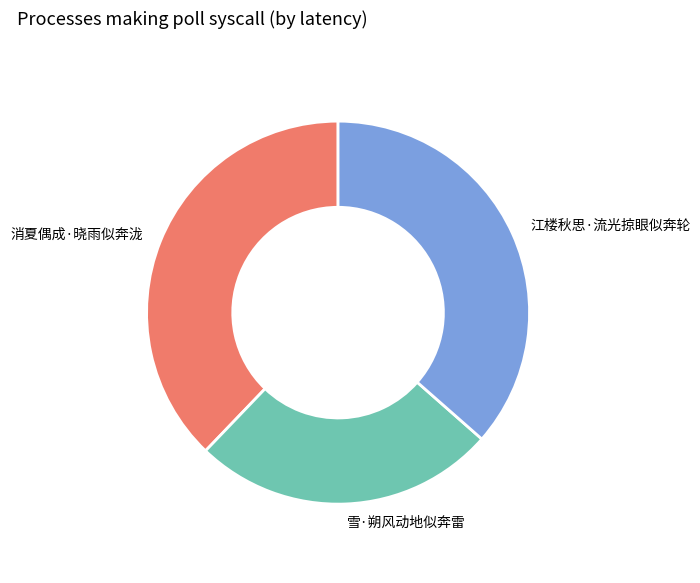

Which slice is the largest?

消夏偶成·晓雨似奔泷